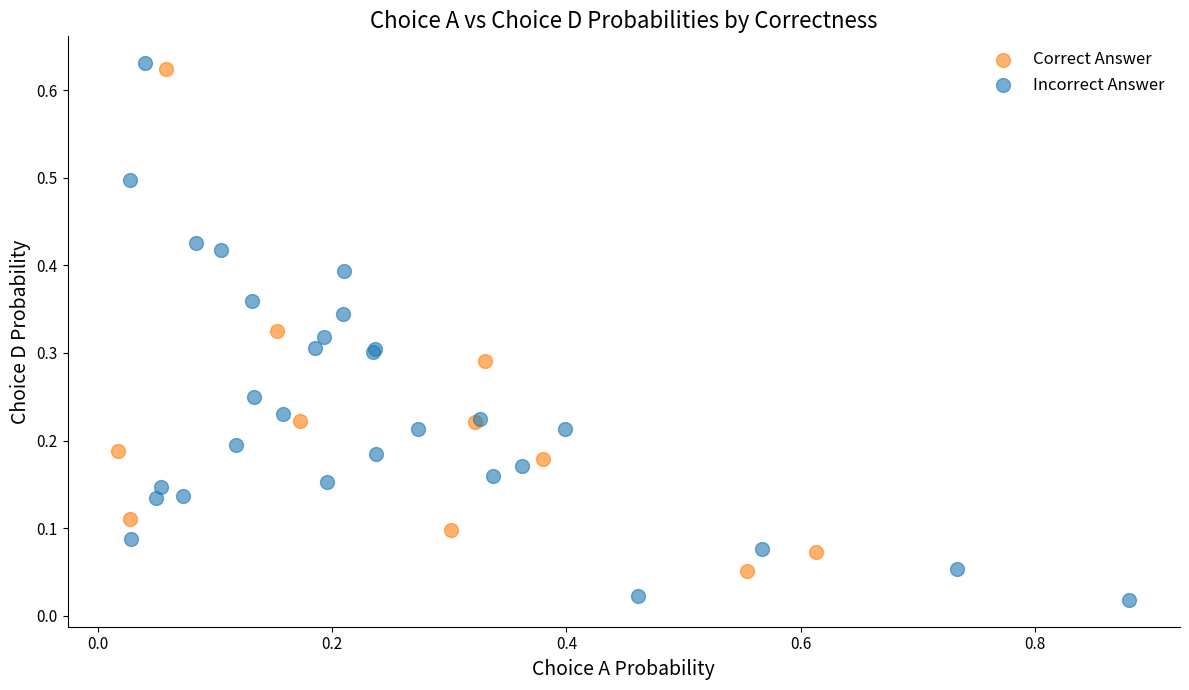

Which series has the widest spread of Y values?

Incorrect Answer